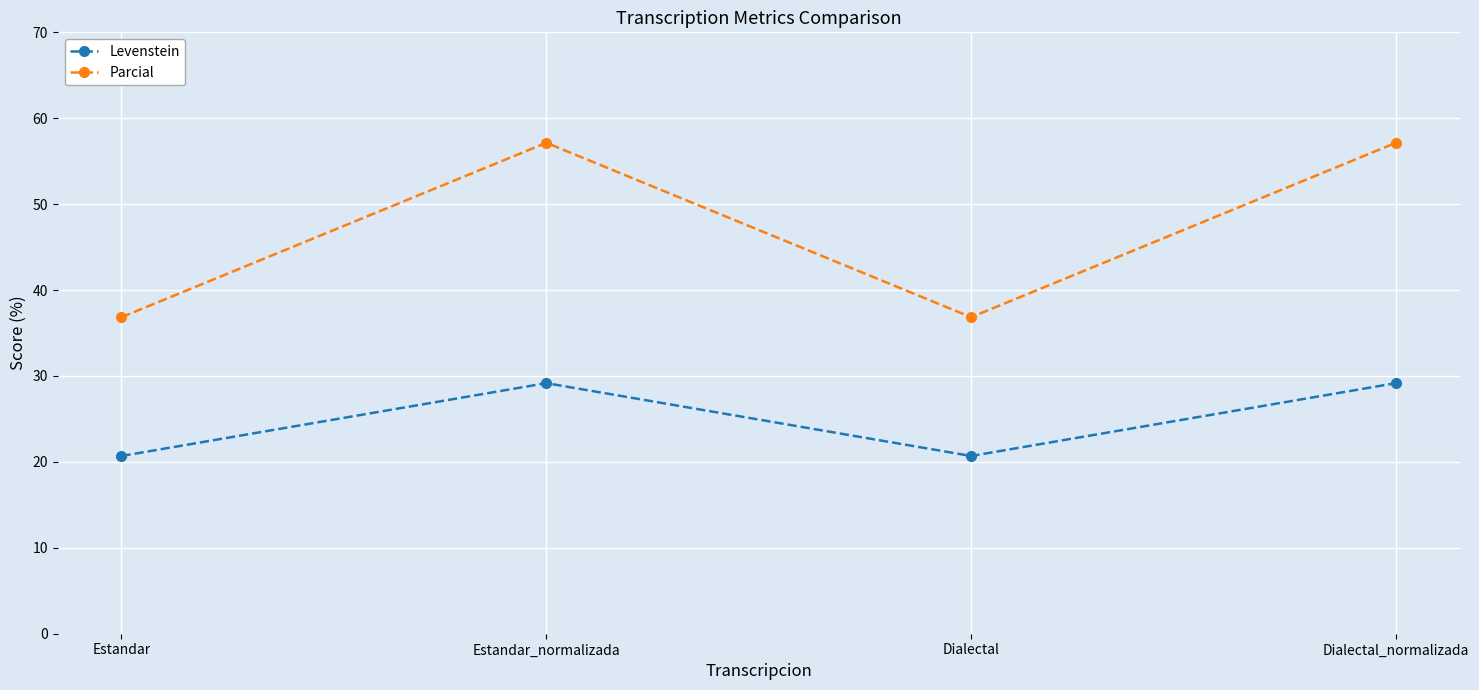

What is the difference between the maximum and minimum values in the Parcial series?

20.3